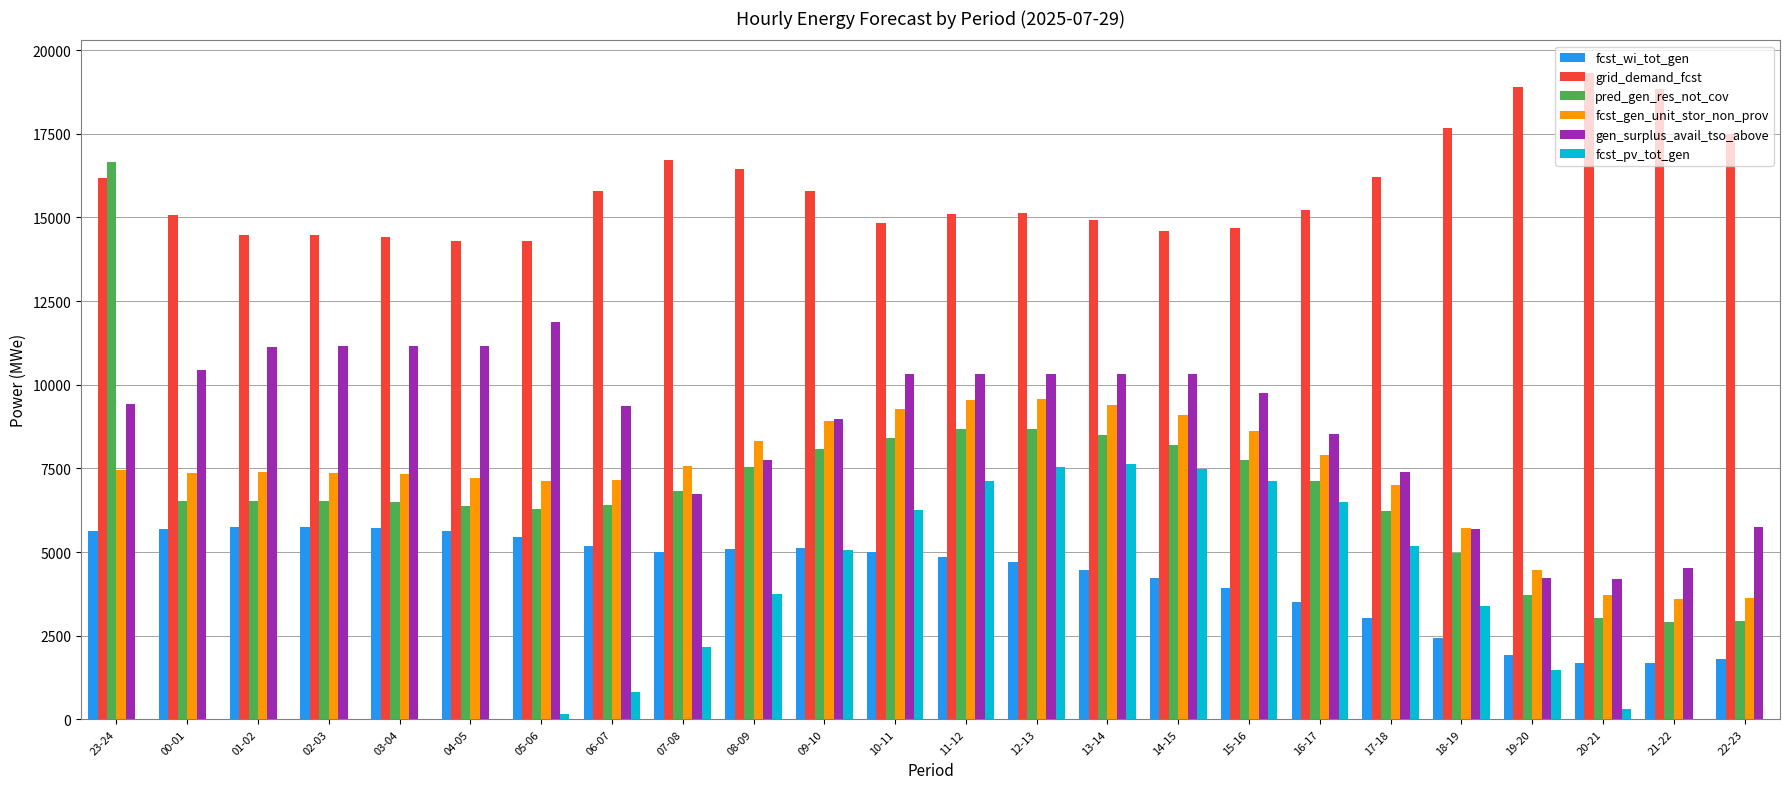

Between 01-02 and 18-19, which series saw the biggest shift?

gen_surplus_avail_tso_above